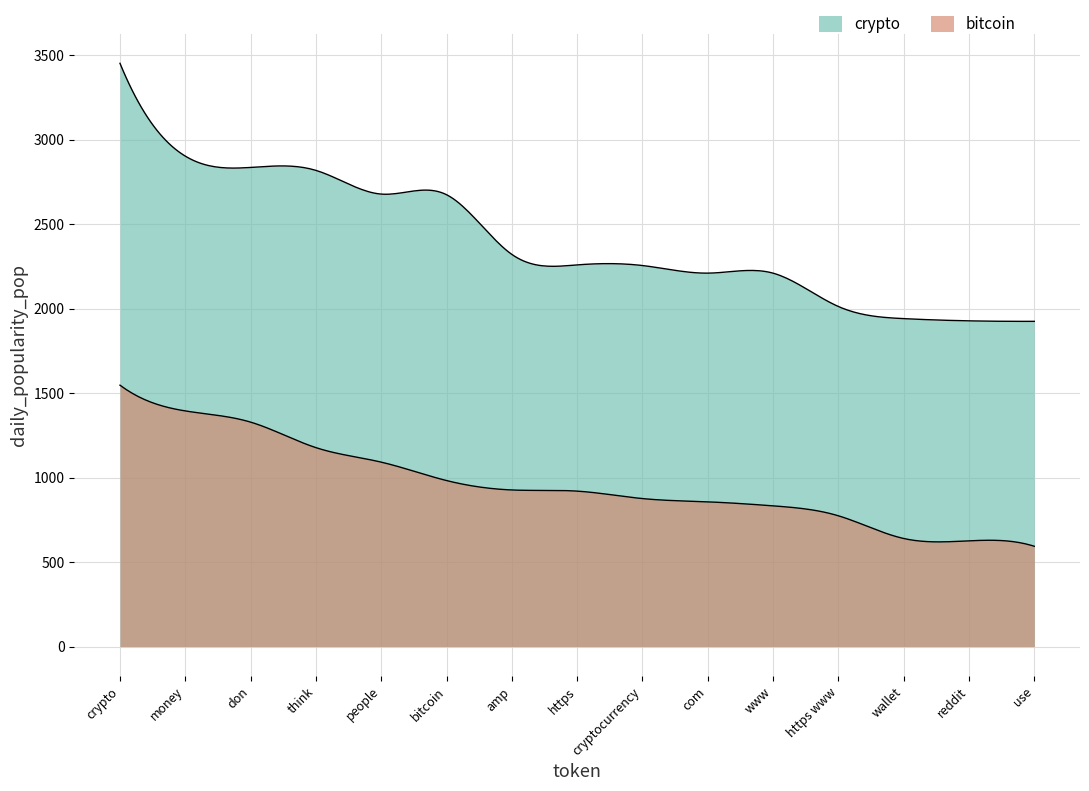

Reading left to right, transcribe all the data shown in this chart.

crypto: 3451.7	2902.6	2835.6	2818.2	2677.9	2674.3	2321.1	2258.9	2255.2	2210.1	2210.0	2012.7	1940.9	1927.8	1924.8
bitcoin: 1547.0	1394.7	1328.5	1177.5	1091.7	982.7	926.9	920.1	876.0	856.6	833.0	774.2	639.8	625.9	593.8